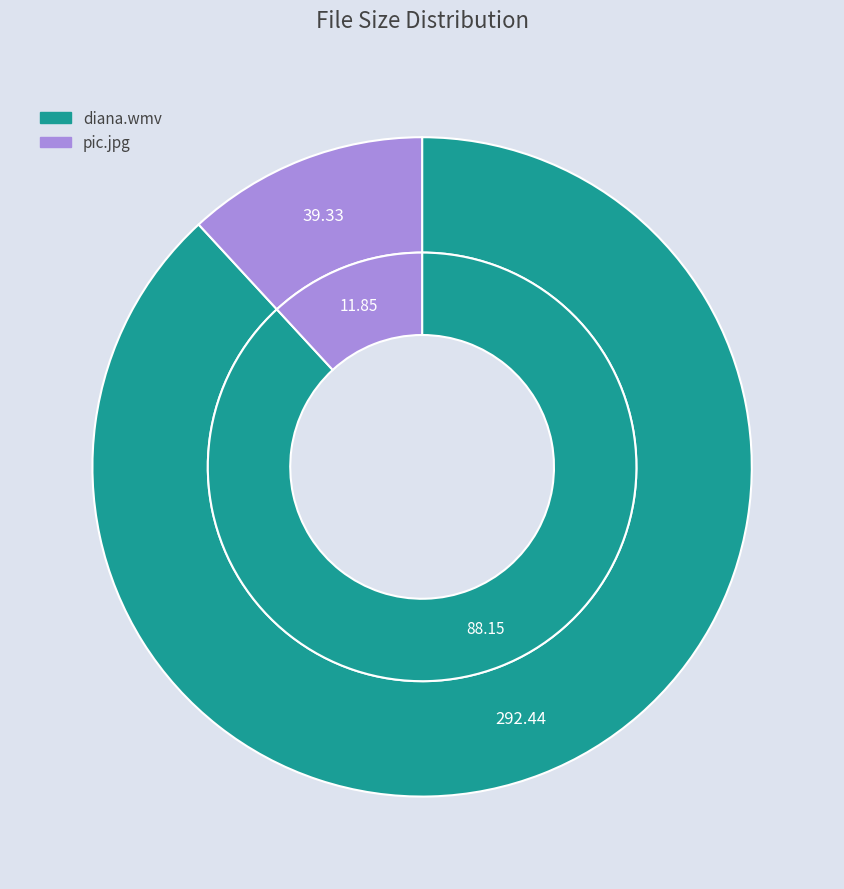

How many slices are in this pie chart?

2